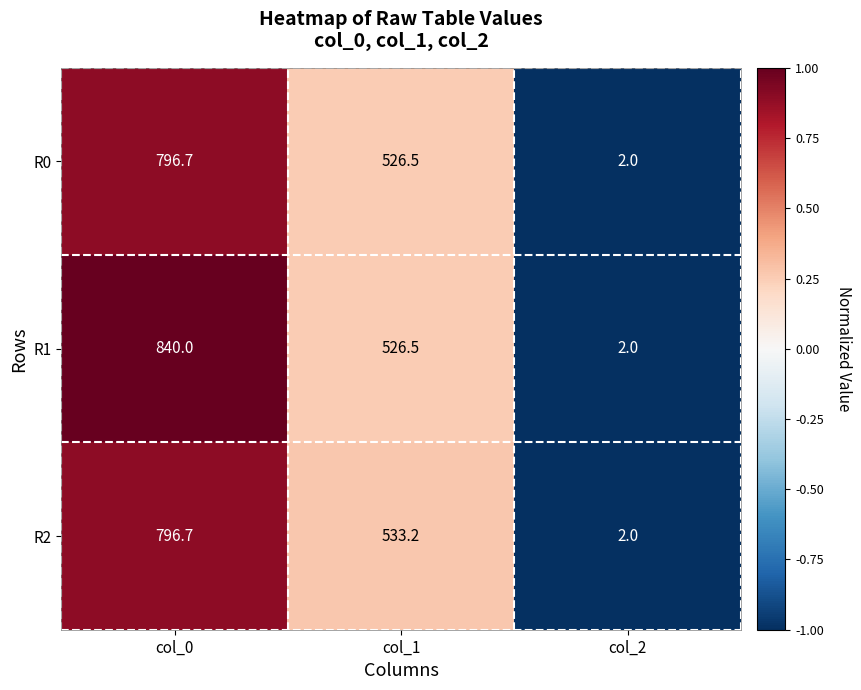

The R1 series shows 157.6 at col_1. True or false?

False